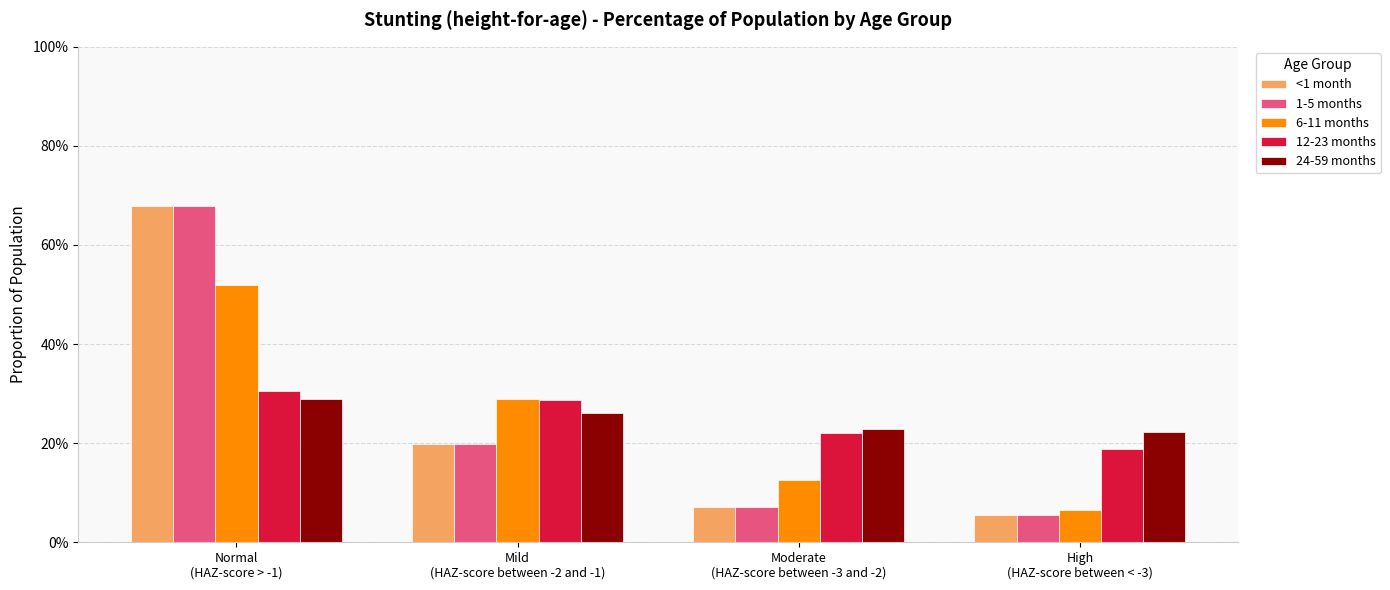

What is the highest value of the 1-5 months series?

0.7